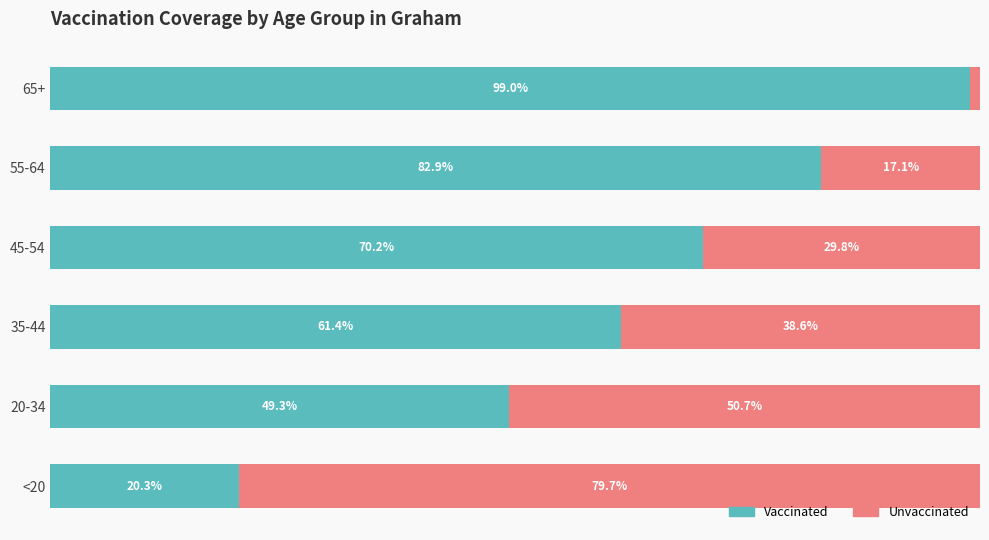

At which label does Vaccinated reach its minimum?

<20